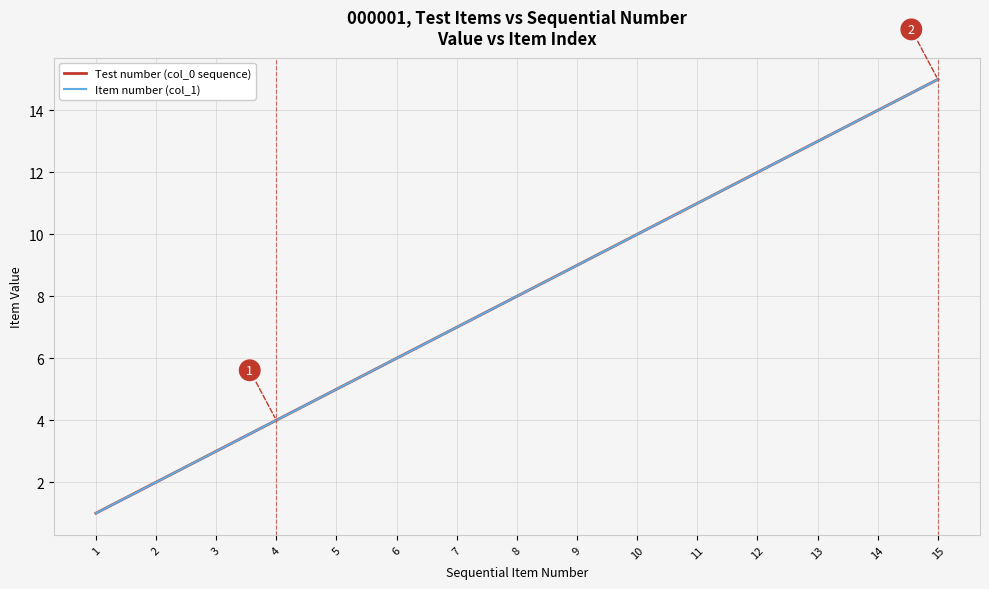

List the series in order of their peak value, highest first.

Test number (col_0 sequence), Item number (col_1)